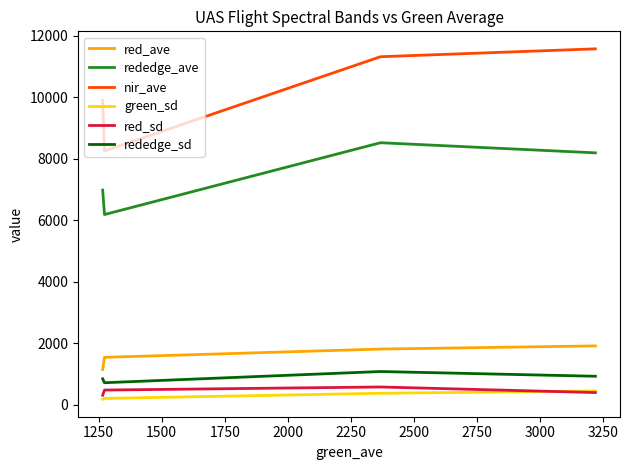

What is the maximum value for nir_ave?

11578.1